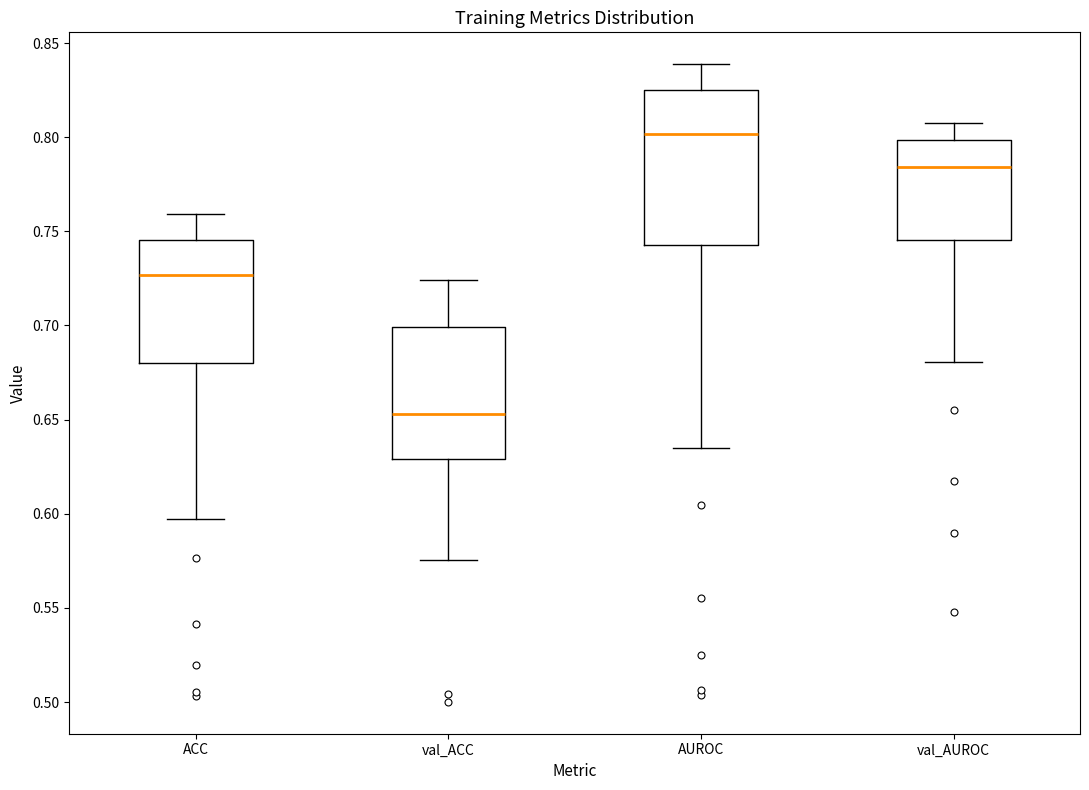

Reading left to right, read every box against the y-axis: the position of its median line, the range the box covers, and the ends of its whiskers. The values are not printed on the chart, so give them approximately, as read against the axis.

ACC: median 0.725, box 0.680 to 0.745, whiskers 0.595 to 0.760
val_ACC: median 0.655, box 0.630 to 0.700, whiskers 0.575 to 0.725
AUROC: median 0.800, box 0.745 to 0.825, whiskers 0.635 to 0.840
val_AUROC: median 0.785, box 0.745 to 0.800, whiskers 0.680 to 0.810